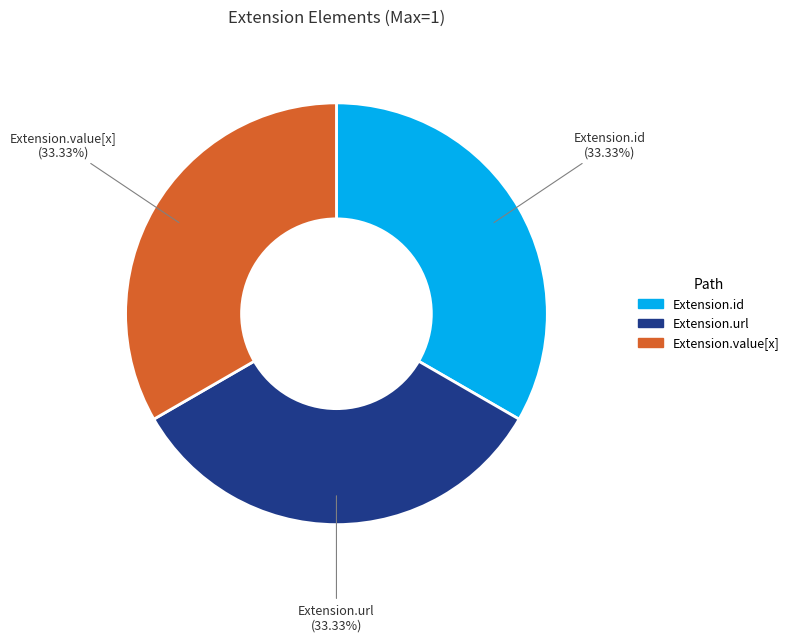

Is there a majority slice in this chart?

No